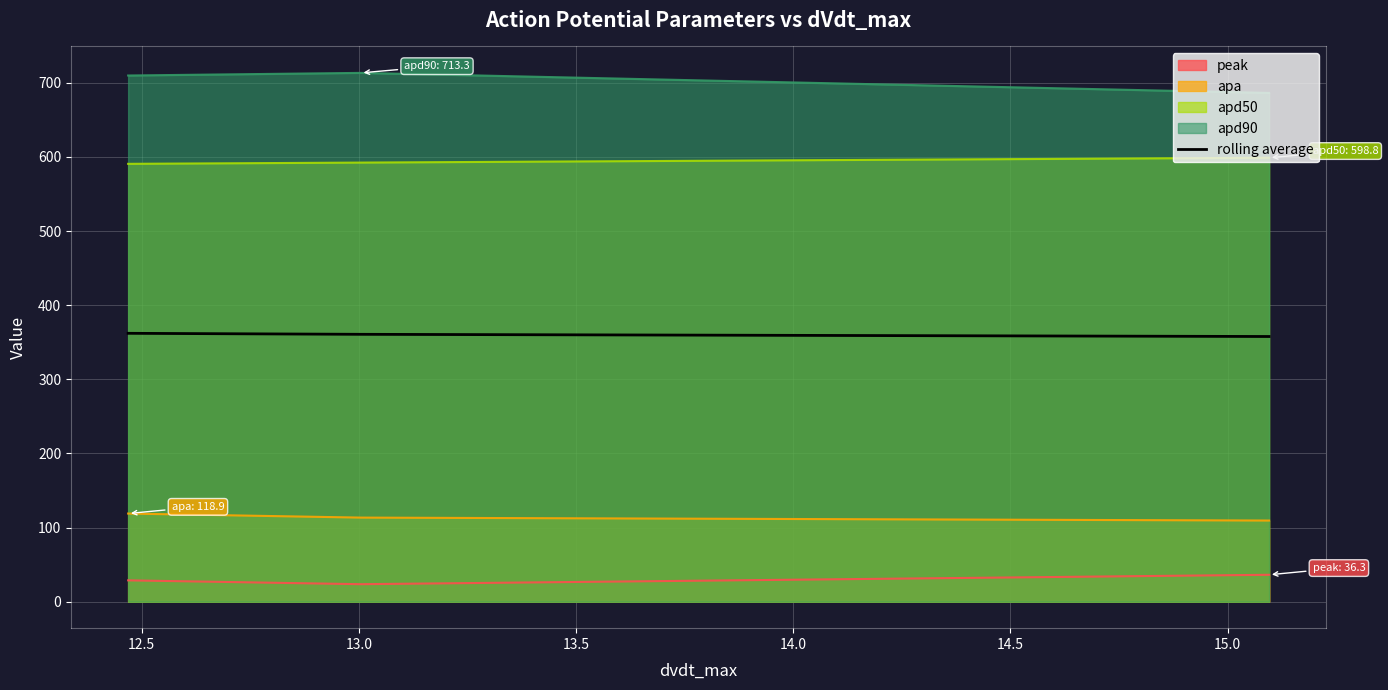

How many values exceed 362?

2